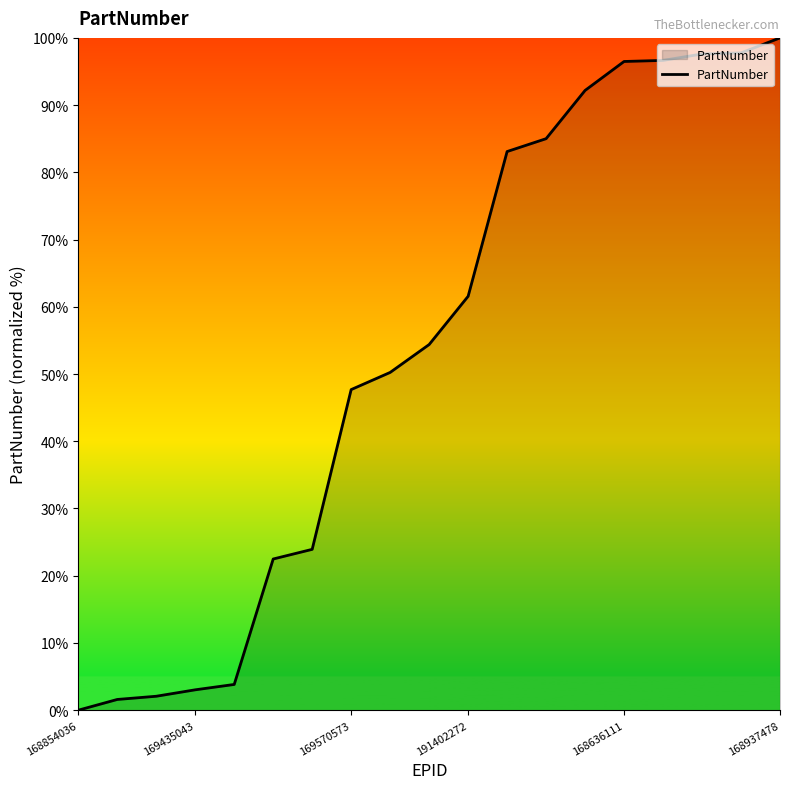

What is the greatest value displayed?

100.0